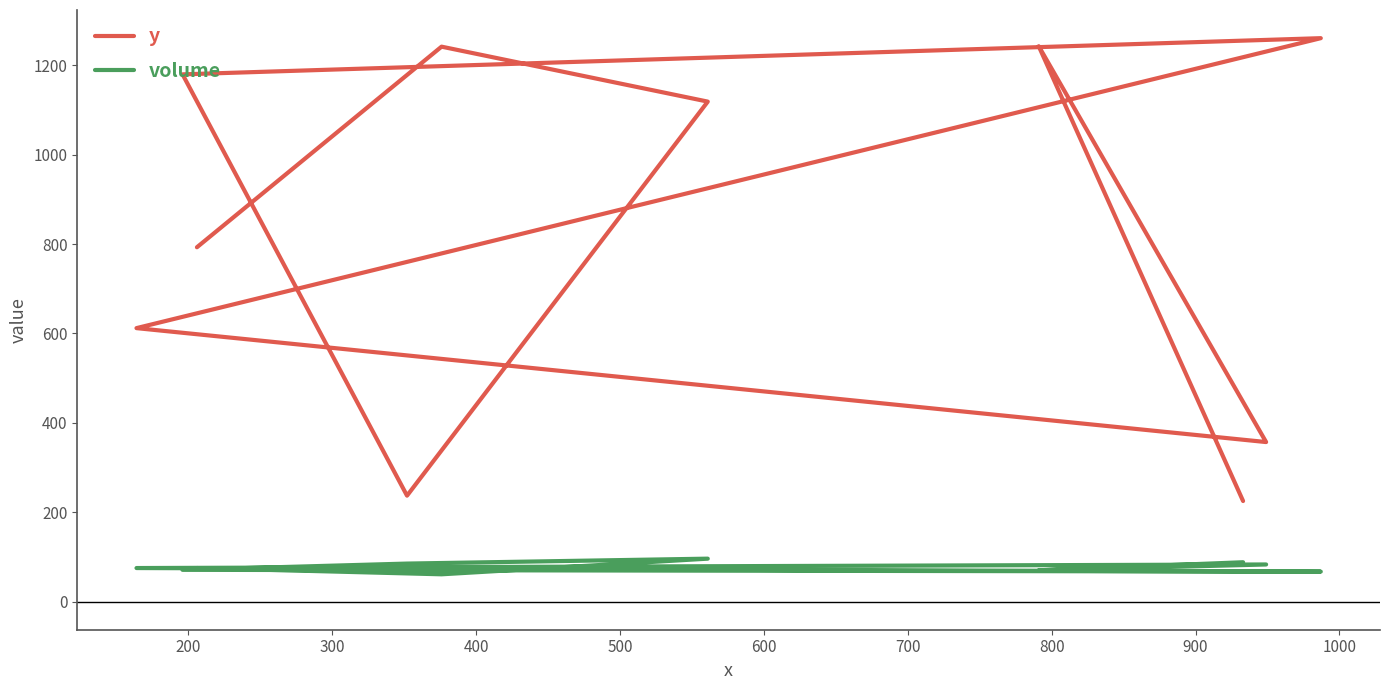

True or false: y and volume cross at least once.

False